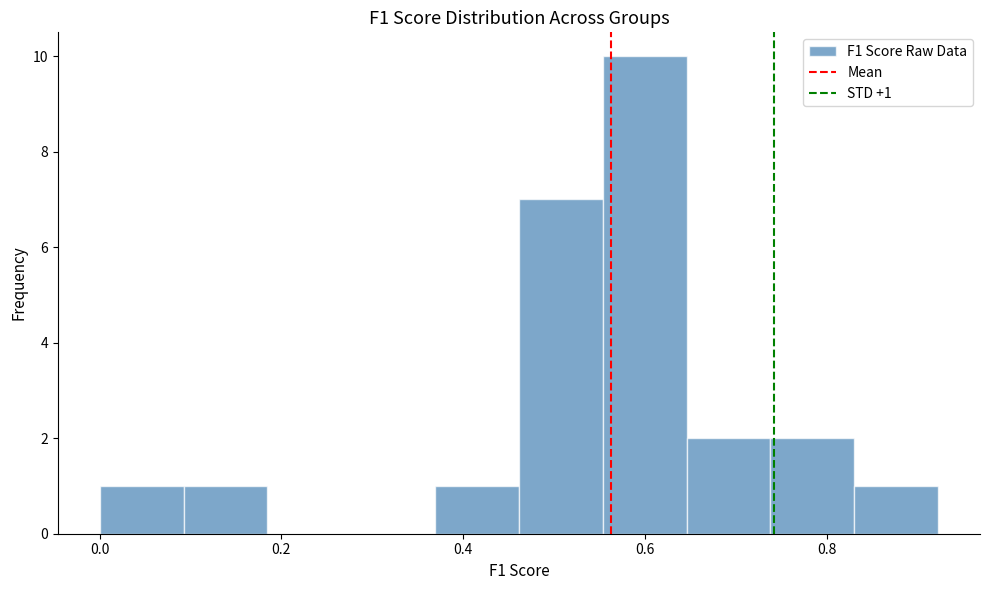

Which range on the x-axis has the tallest bar?

0.56 to 0.64